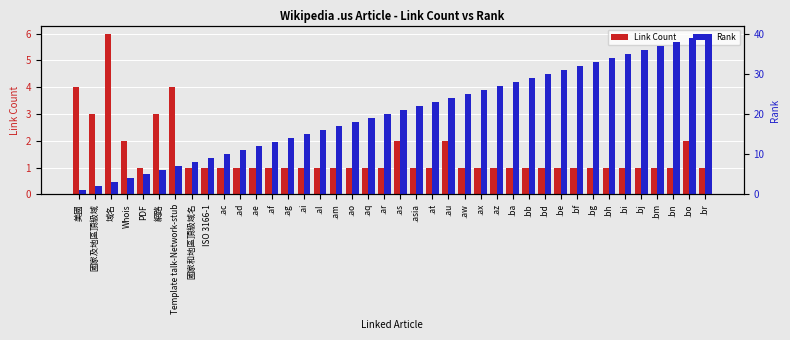

True or false: Rank has a value of 22 at .ai.

False